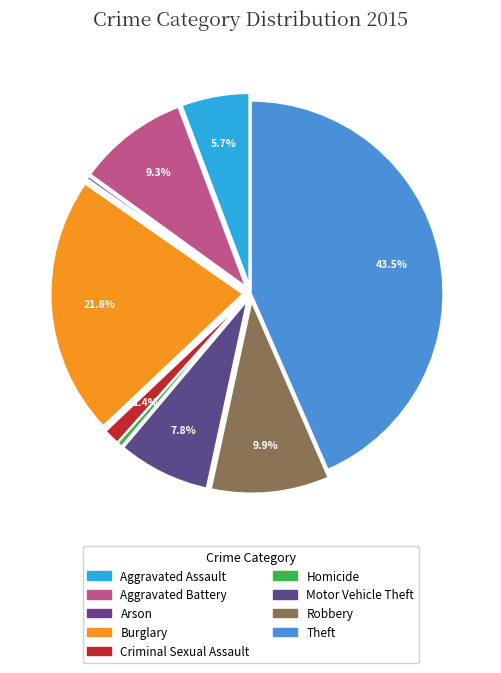

To the nearest percent, what is the difference between the largest and smallest slice percentages?

43%